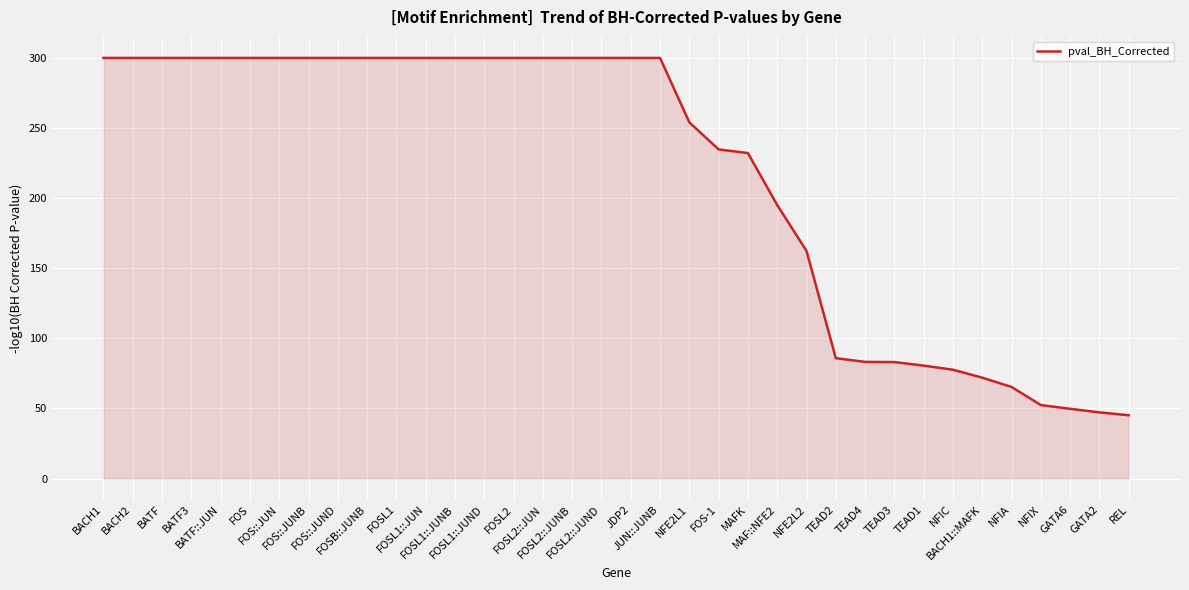

What is the greatest value displayed?

300.0